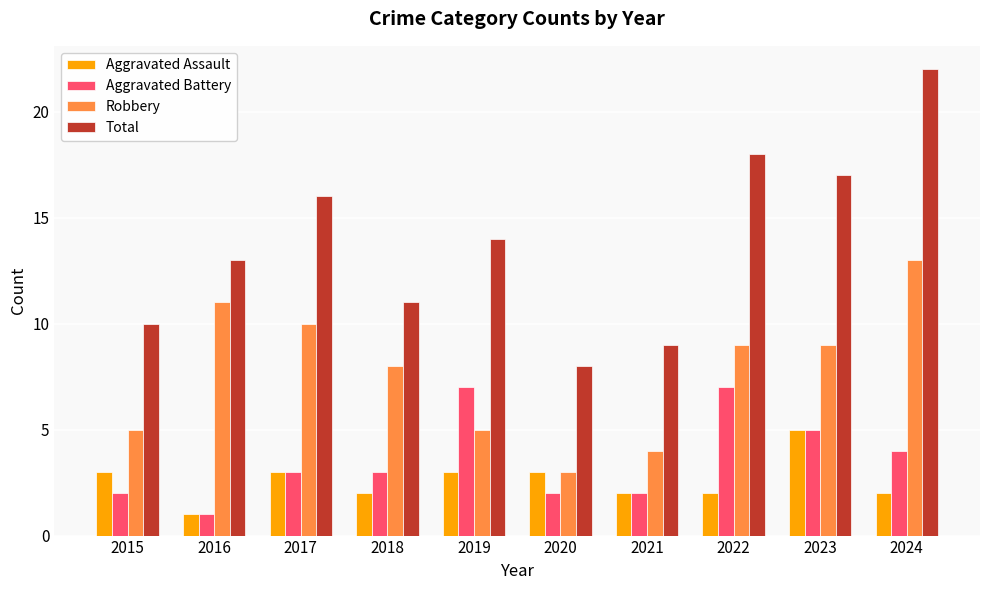

Is the value of Robbery at 2022 greater than the value of Total at 2019?

No